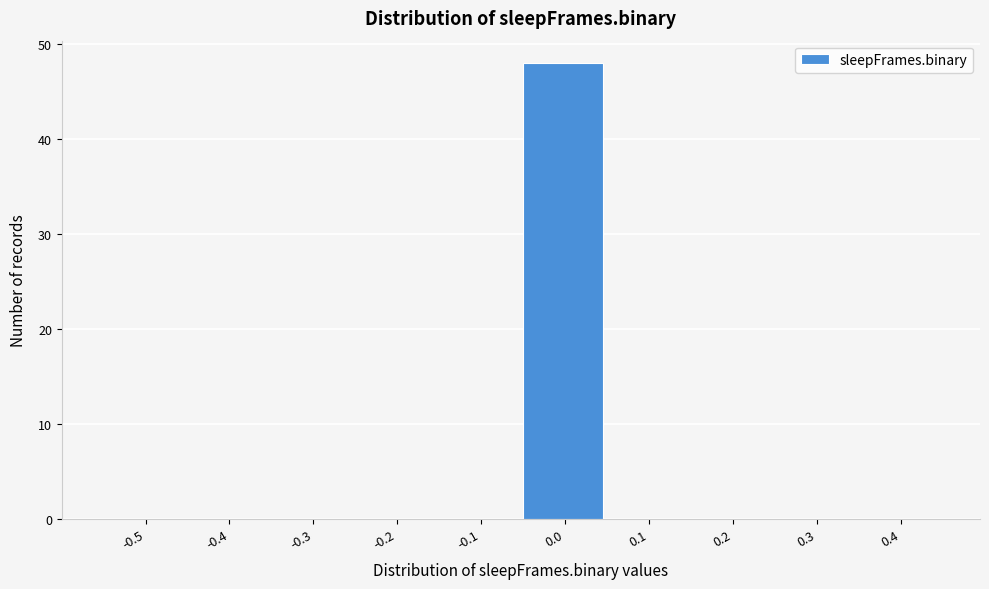

Reading right to left, list all the values displayed in this chart.

0.4=0	0.3=0	0.2=0	0.1=0	0.0=48	-0.1=0	-0.2=0	-0.3=0	-0.4=0	-0.5=0